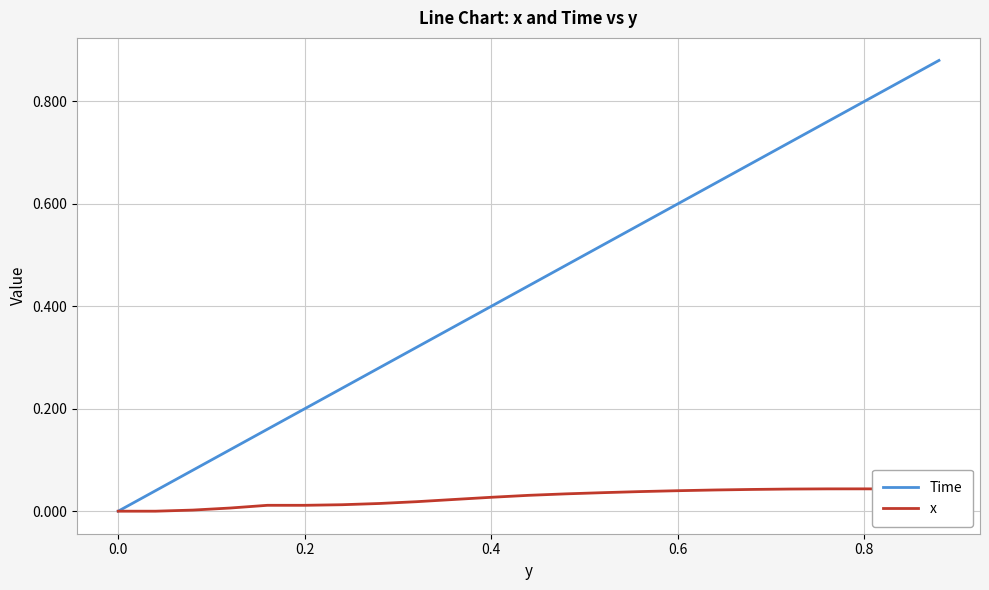

Which series has the widest spread of values?

Time